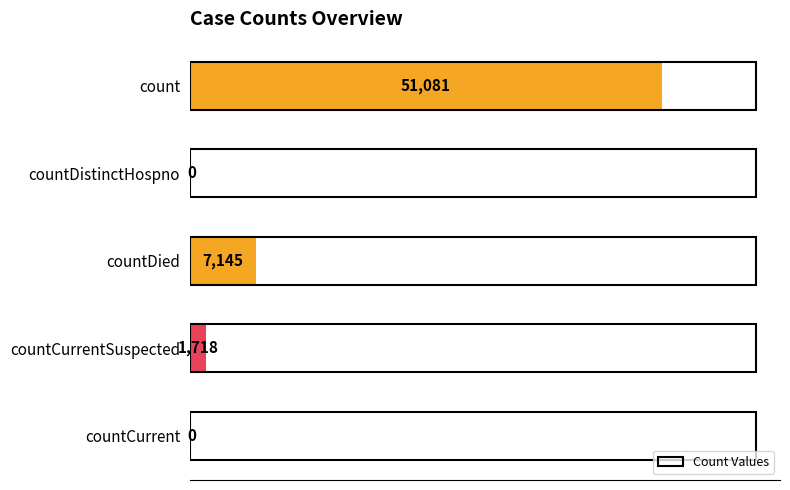

Which category has the highest value across all series?

count